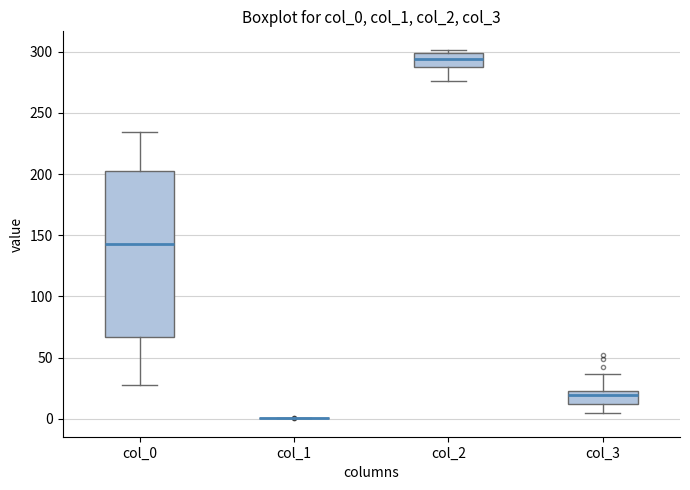

Reading left to right, read every box against the y-axis: the position of its median line, the range the box covers, and the ends of its whiskers. The values are not printed on the chart, so give them approximately, as read against the axis.

col_0: median 145, box 65 to 200, whiskers 30 to 235
col_1: box collapsed to a line at 0, whiskers 0 to 0
col_2: median 295, box 290 to 300, whiskers 275 to 300 (just above the box's upper edge)
col_3: median 20, box 10 to 25, whiskers 5 to 35